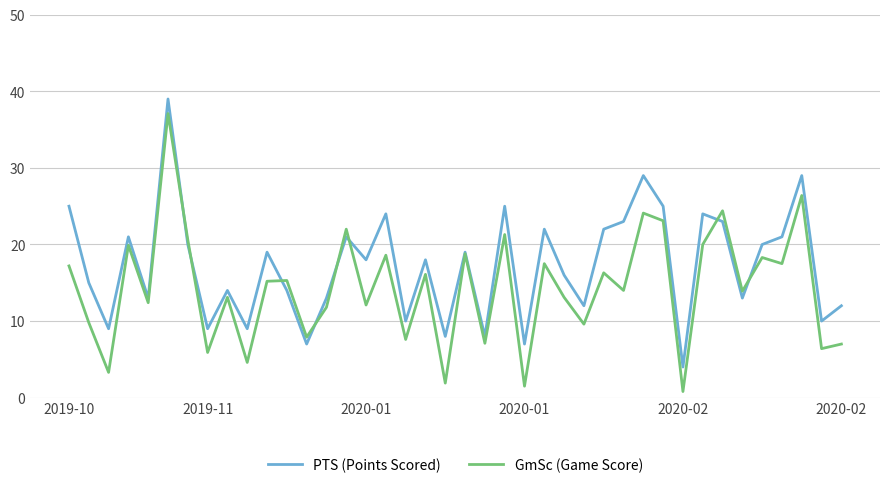

Rank the series by their average value, from highest to lowest.

PTS (Points Scored), GmSc (Game Score)